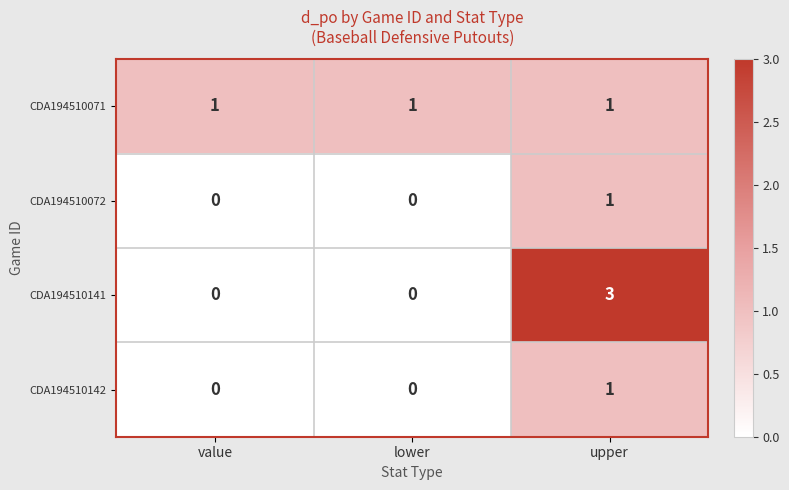

What is the sum of all CDA194510141 values?

3